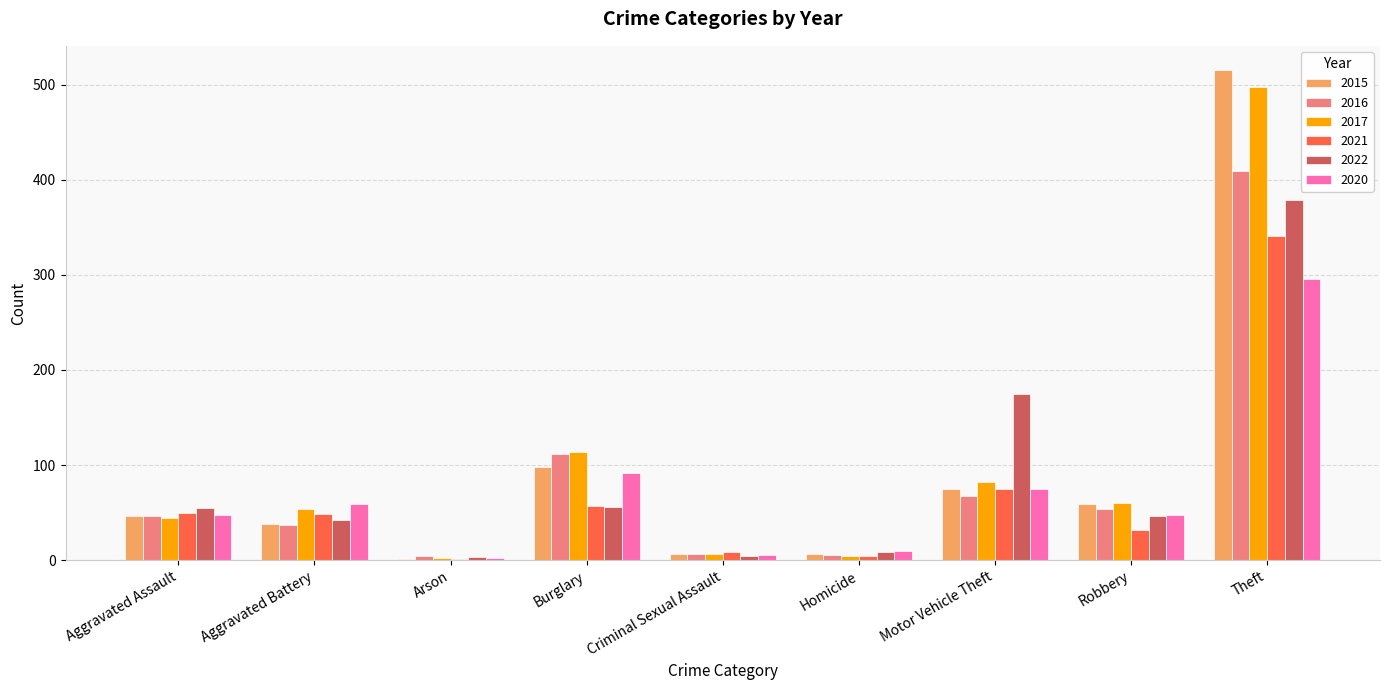

At which category is the sum across all series the highest?

Theft